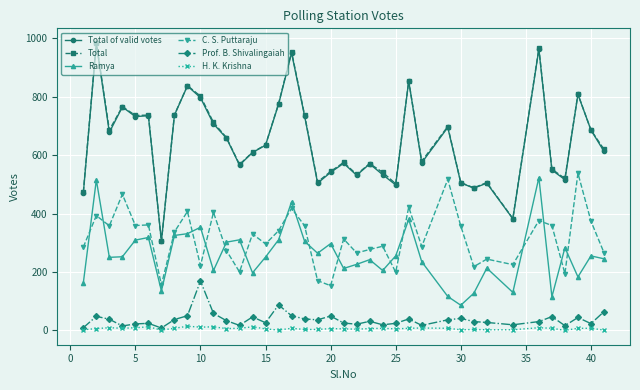

How many series are shown in this chart?

6